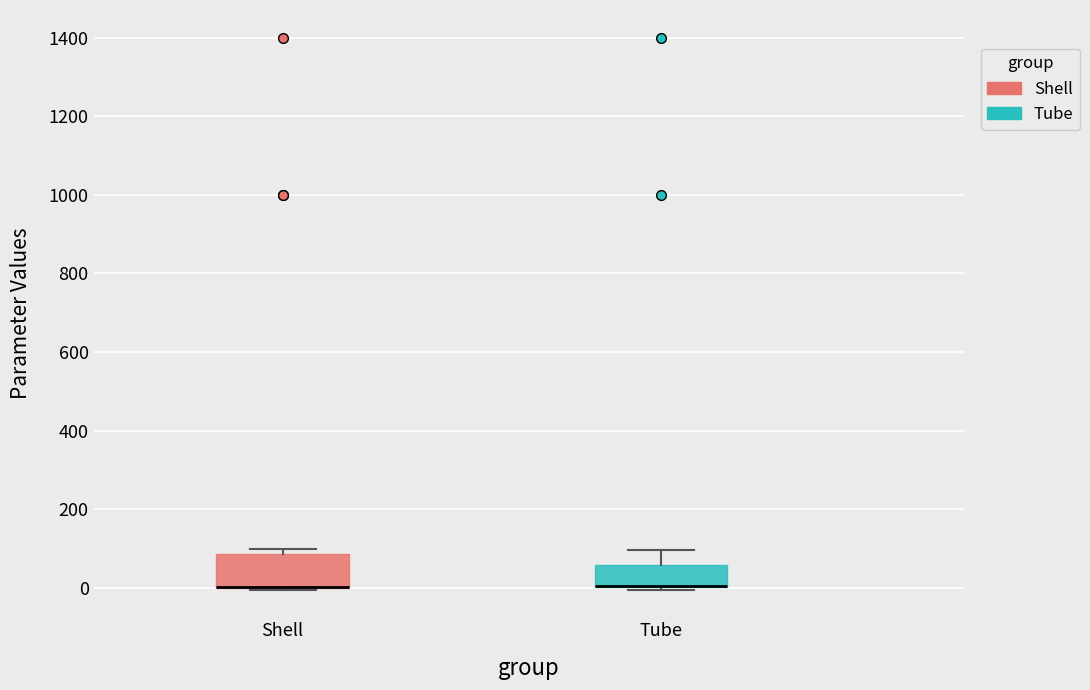

Where is the upper edge of the box for Tube on the y-axis? The values are not printed on the chart, so give them approximately, as read against the axis.

60